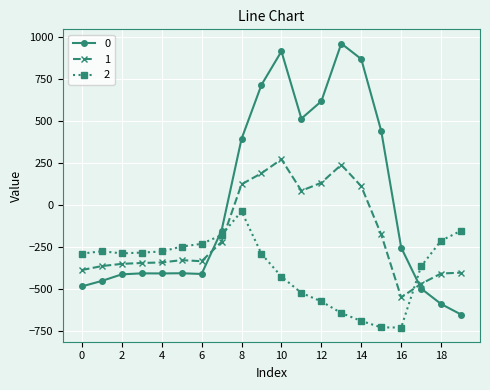

Rank the series by their maximum value, from highest to lowest.

0, 1, 2